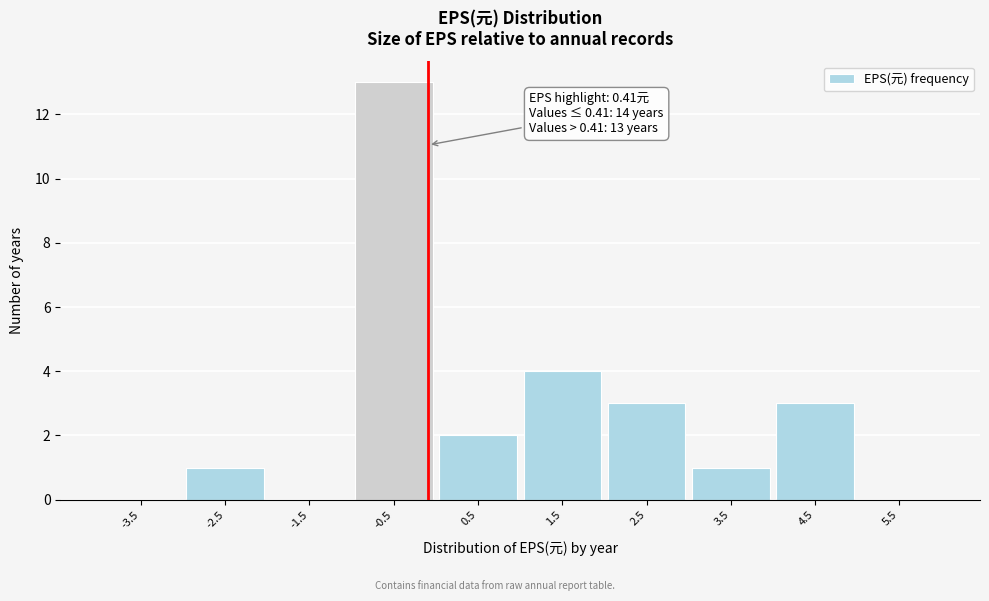

Reading left to right, extract all data points from this chart.

-3.5=0	-2.5=1	-1.5=0	-0.5=13	0.5=2	1.5=4	2.5=3	3.5=1	4.5=3	5.5=0